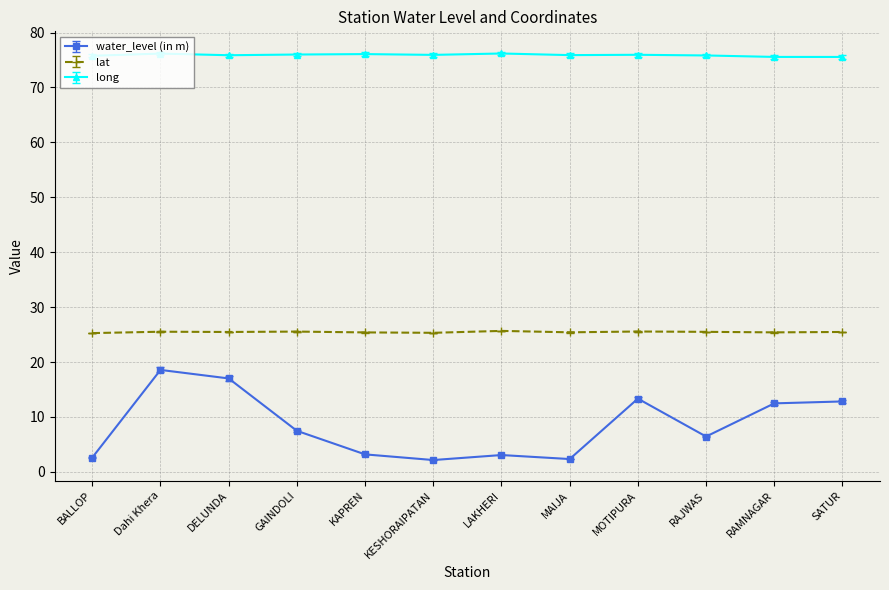

What is the sum of all long values?

910.8